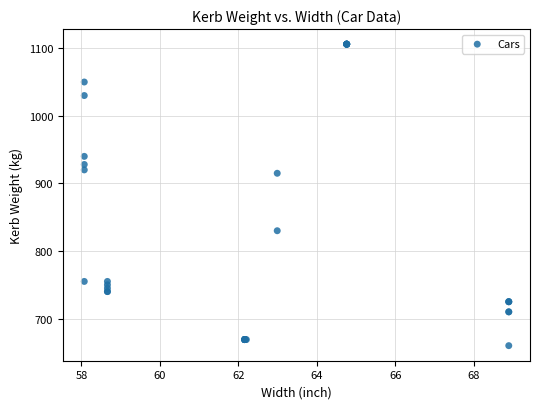

What Y value in the scatter plot is closest to 883?

915